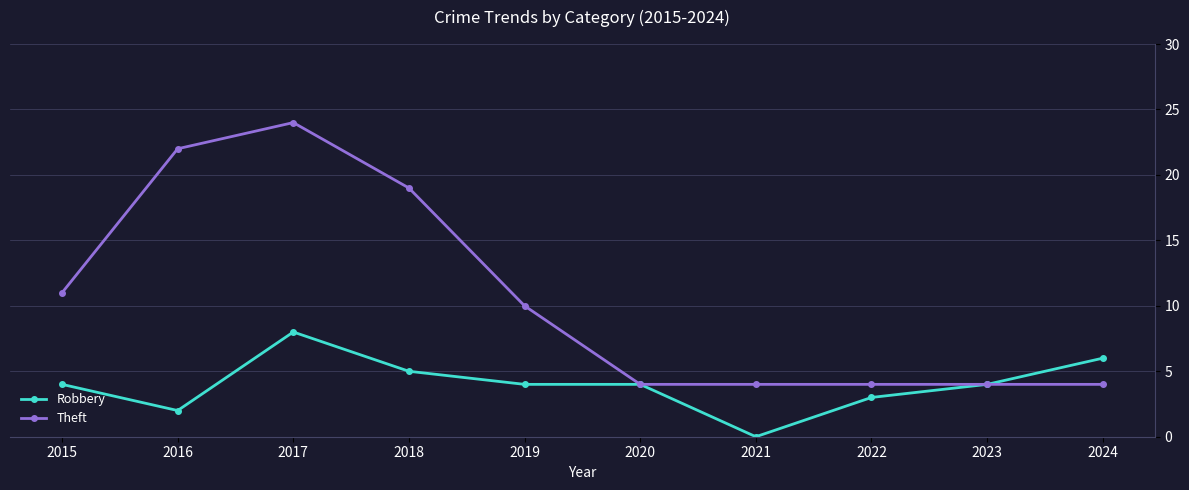

Does the chart have visible grid lines?

Yes